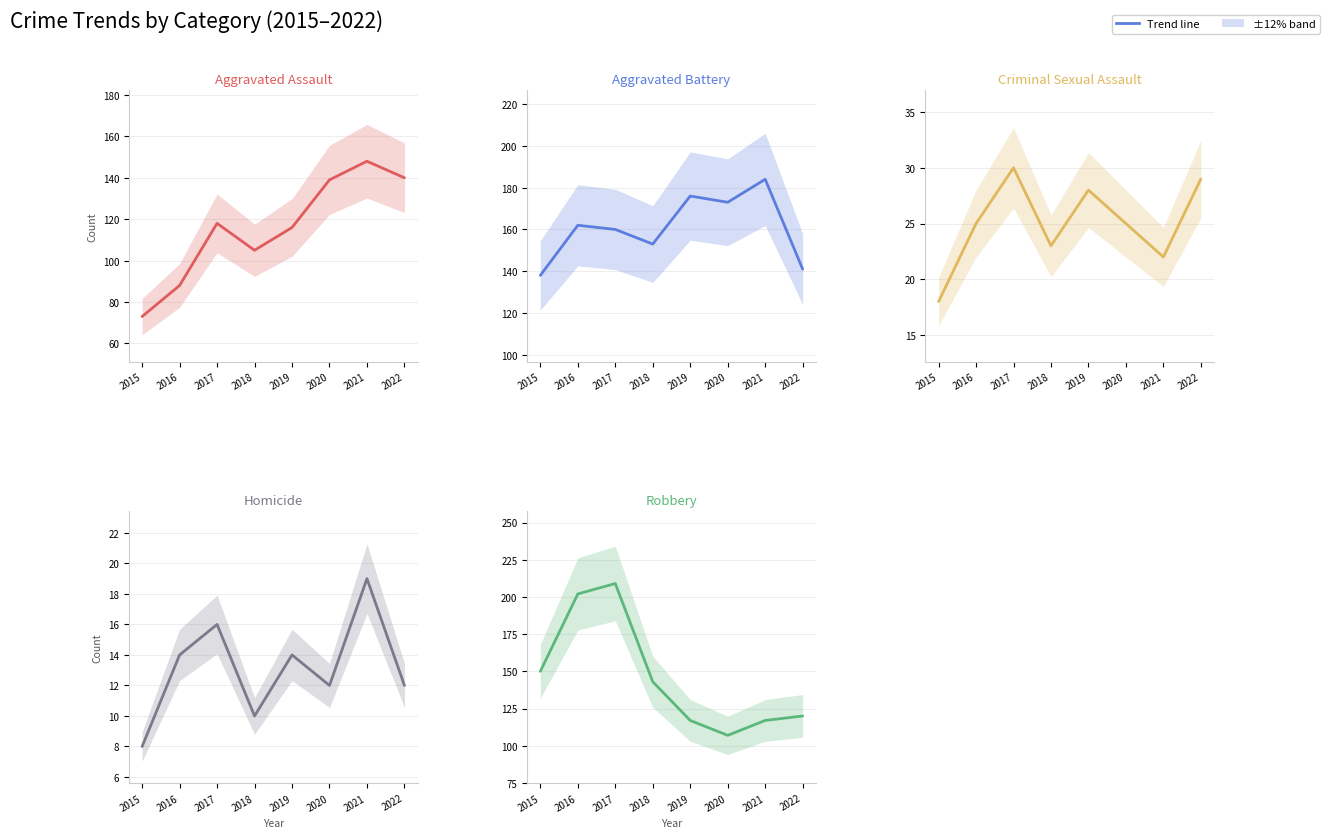

Does the chart have visible grid lines?

Yes